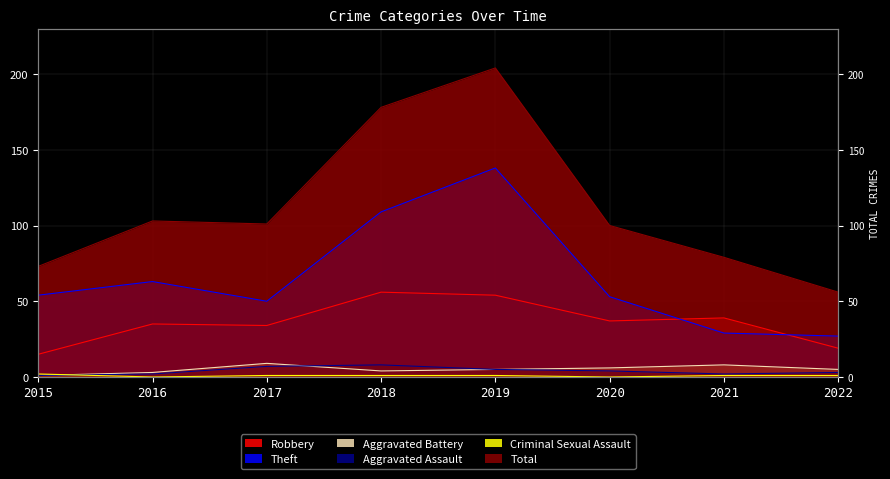

What is the difference between the maximum and minimum values in the Theft series?

111